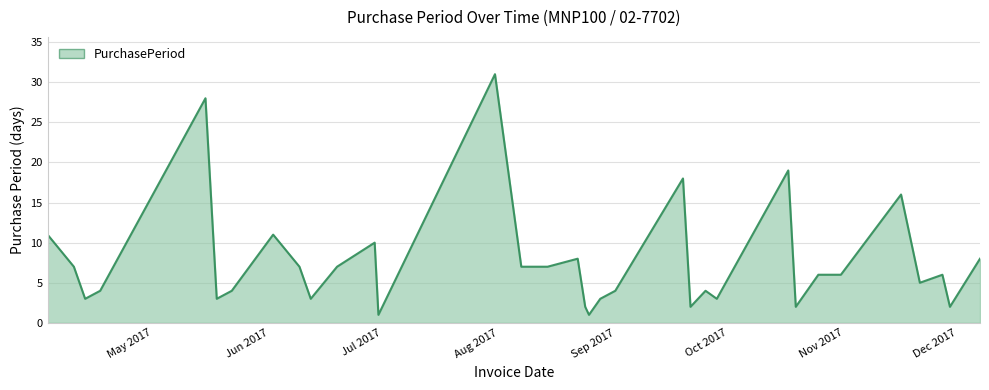

What is the difference between the maximum and minimum values?

30